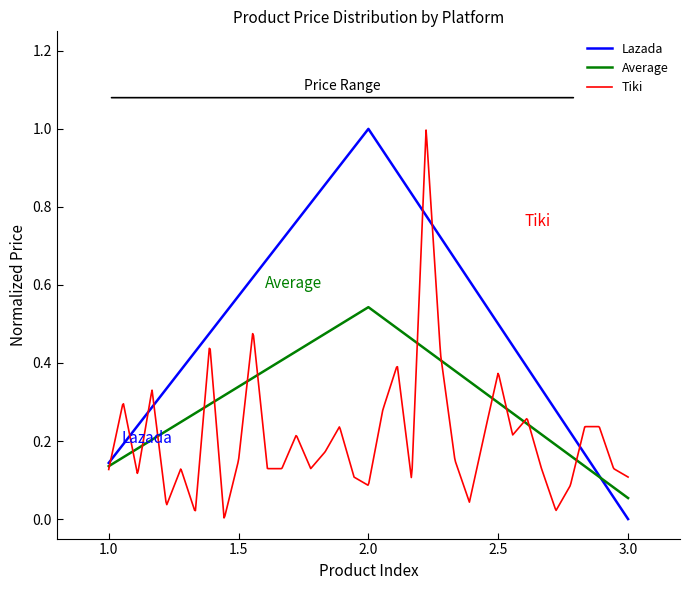

How many values are above zero?

2